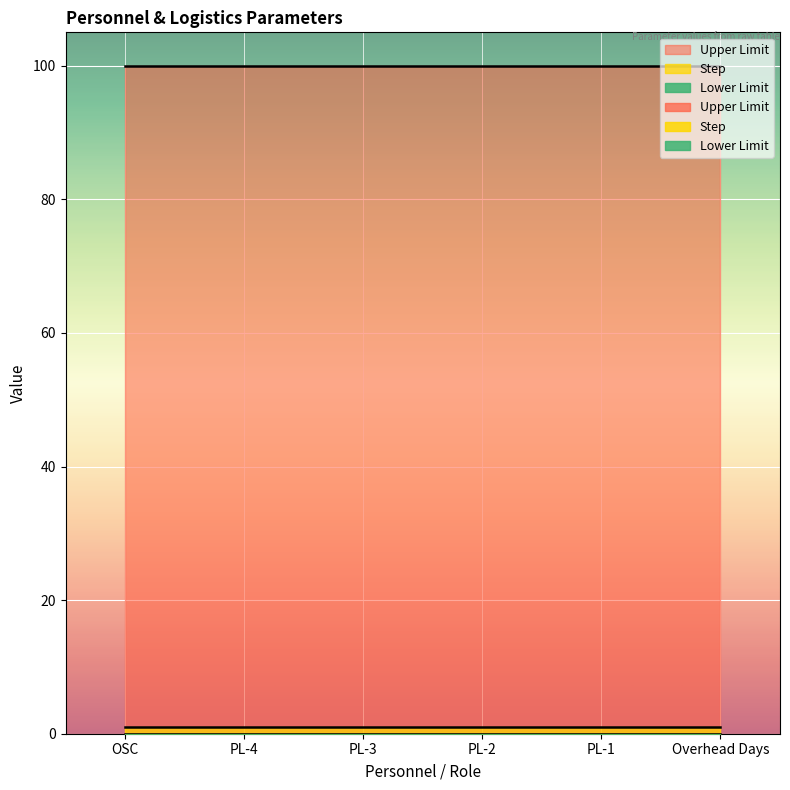

Reading left to right, list all the values displayed in this chart.

Lower Limit: OSC=0	PL-4=0	PL-3=0	PL-2=0	PL-1=0	Overhead Days=0
Upper Limit: OSC=100	PL-4=100	PL-3=100	PL-2=100	PL-1=100	Overhead Days=100
Step: OSC=1	PL-4=1	PL-3=1	PL-2=1	PL-1=1	Overhead Days=1